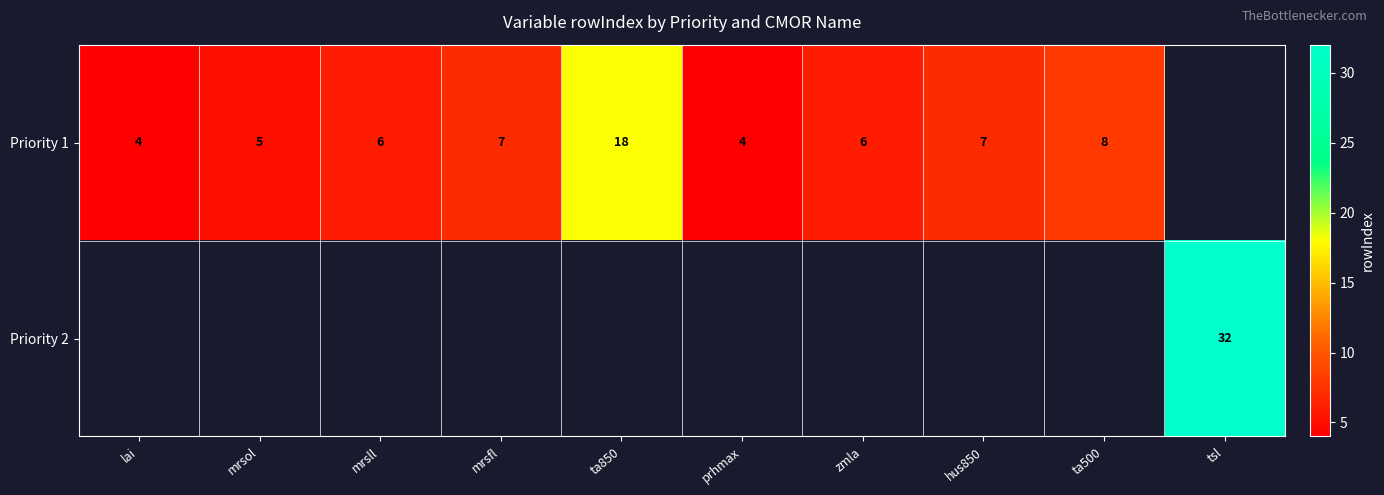

How many series are shown in this chart?

2